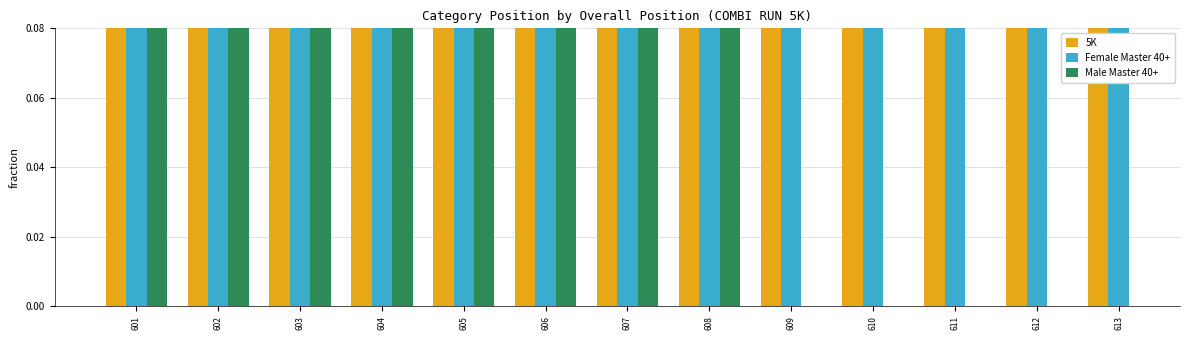

Does the chart contain any negative values?

No